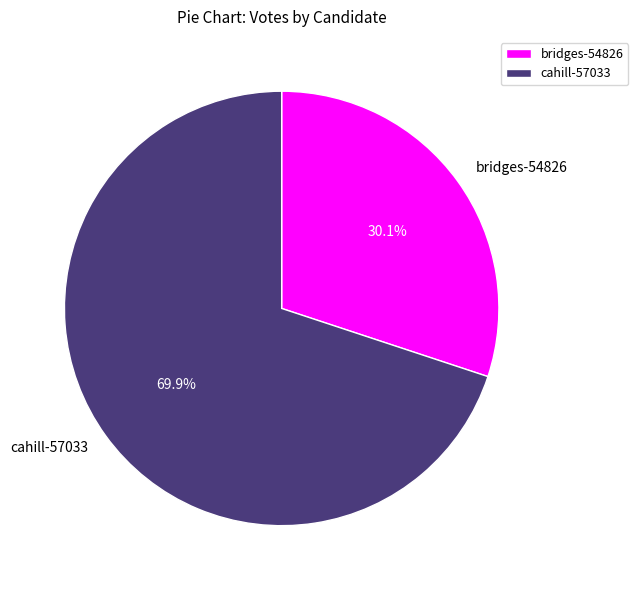

True or false: bridges-54826 accounts for 38% of the total.

False